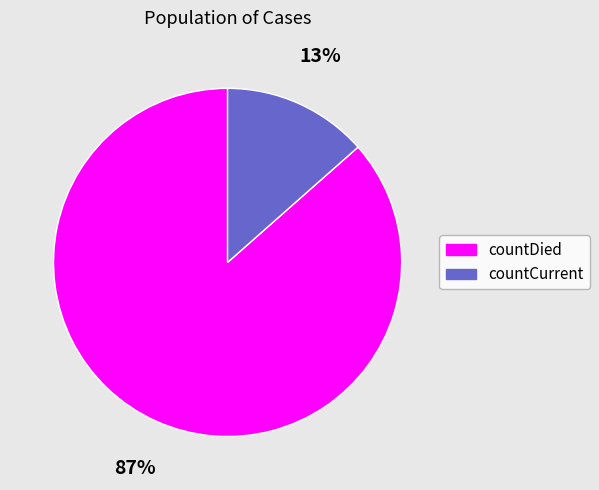

Does any single category account for the majority?

Yes